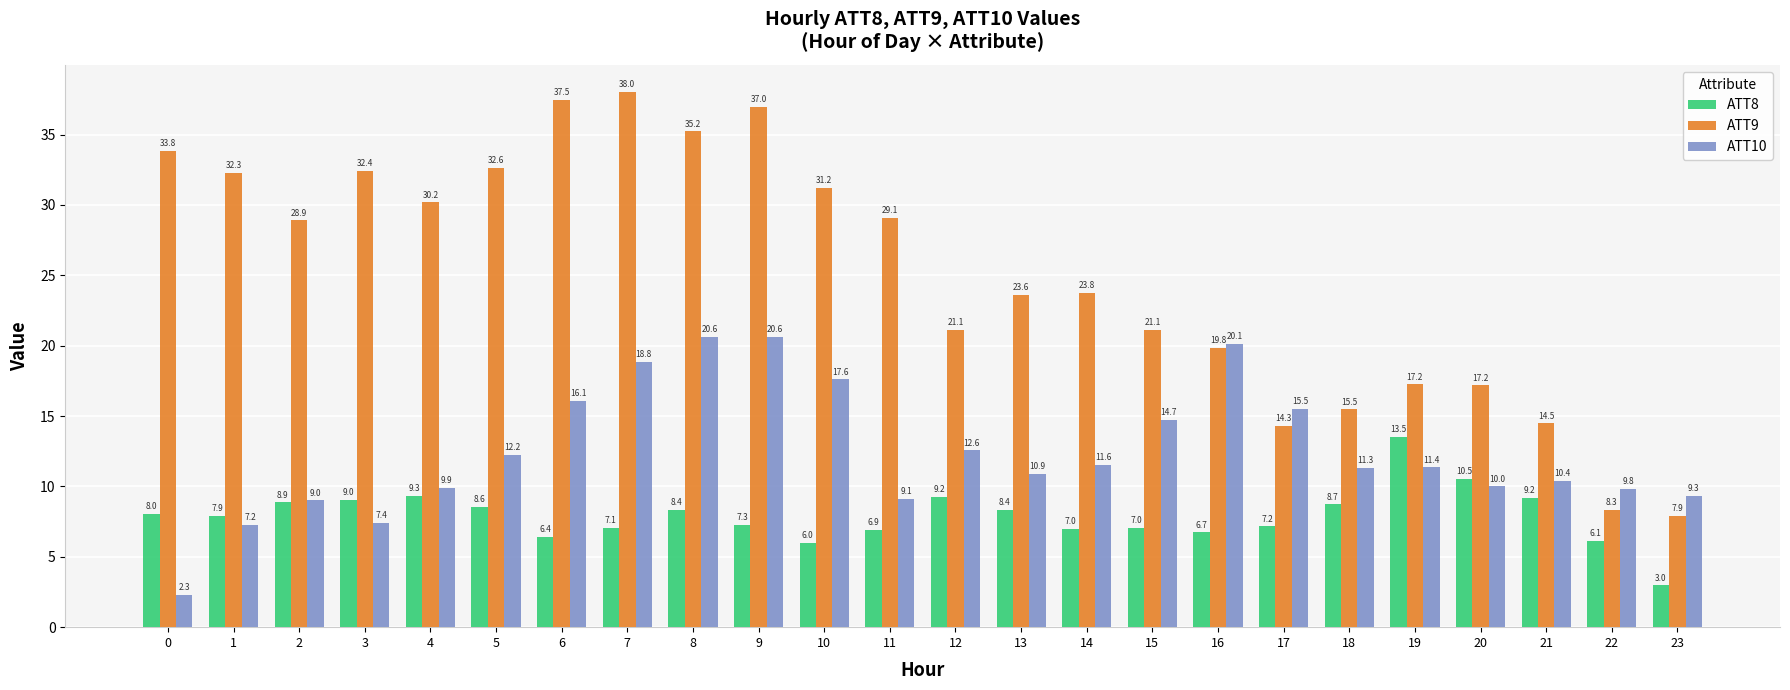

Which series has the largest range (max minus min)?

ATT9